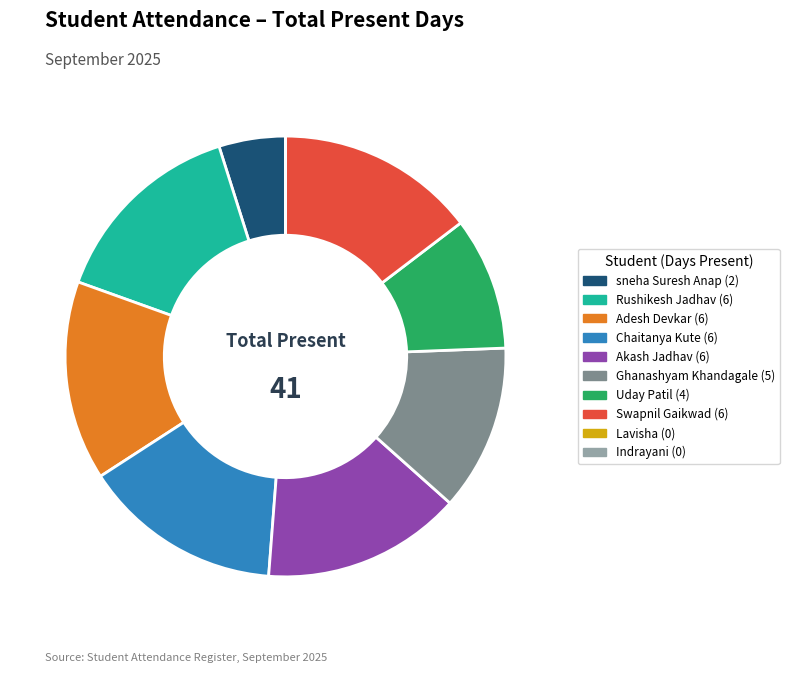

Approximately how many times larger is the value at Uday Patil compared to Swapnil Gaikwad?

0.7